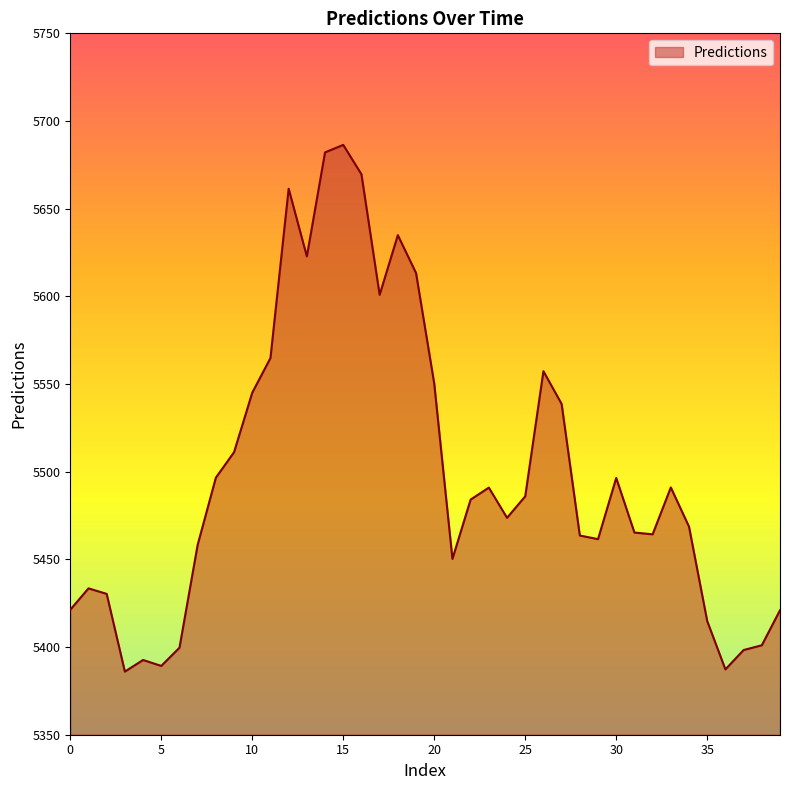

How many lines are shown in the chart?

1